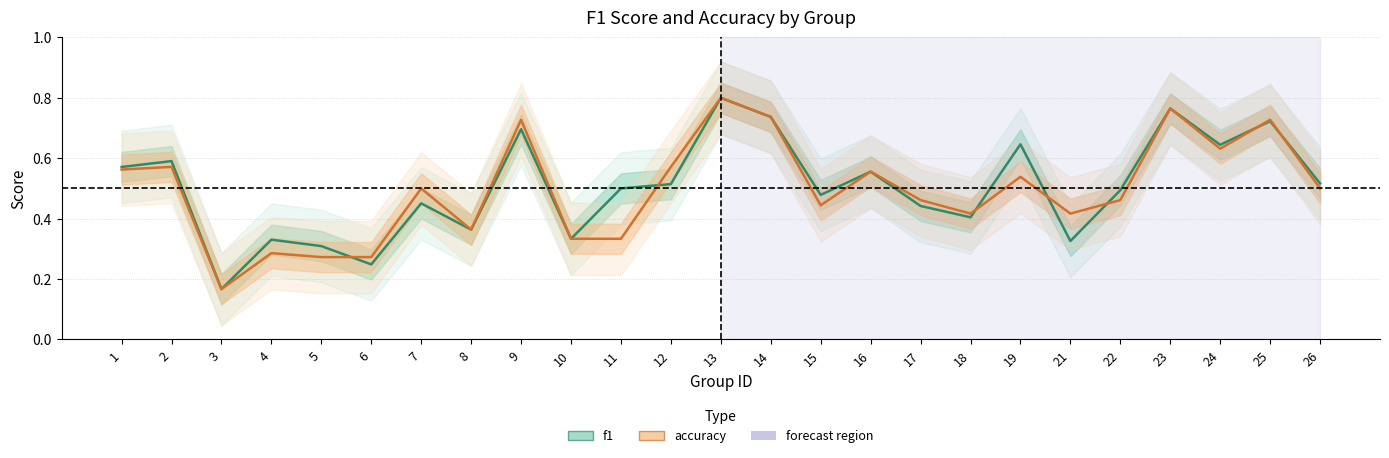

True or false: f1 and accuracy cross at least once.

True